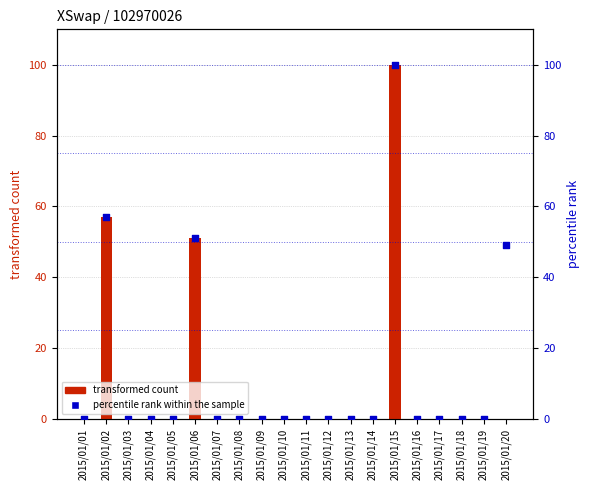

Which series reaches the maximum Y coordinate?

transformed count